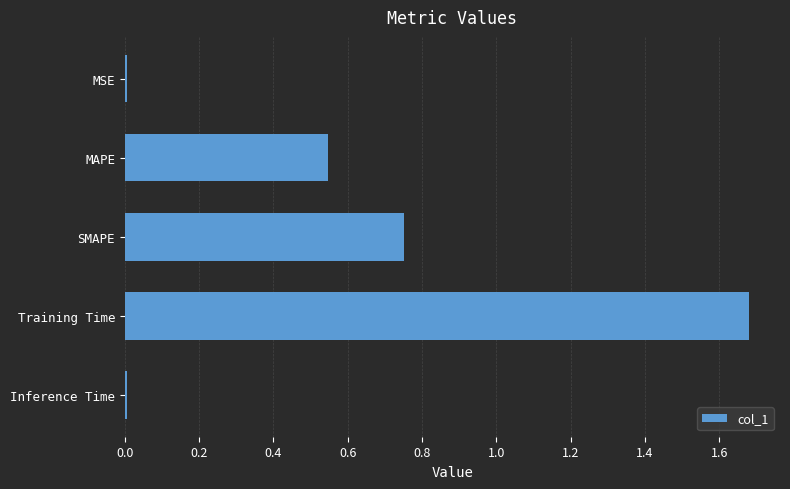

Approximately how many times larger is the value at MAPE compared to Training Time?

0.3